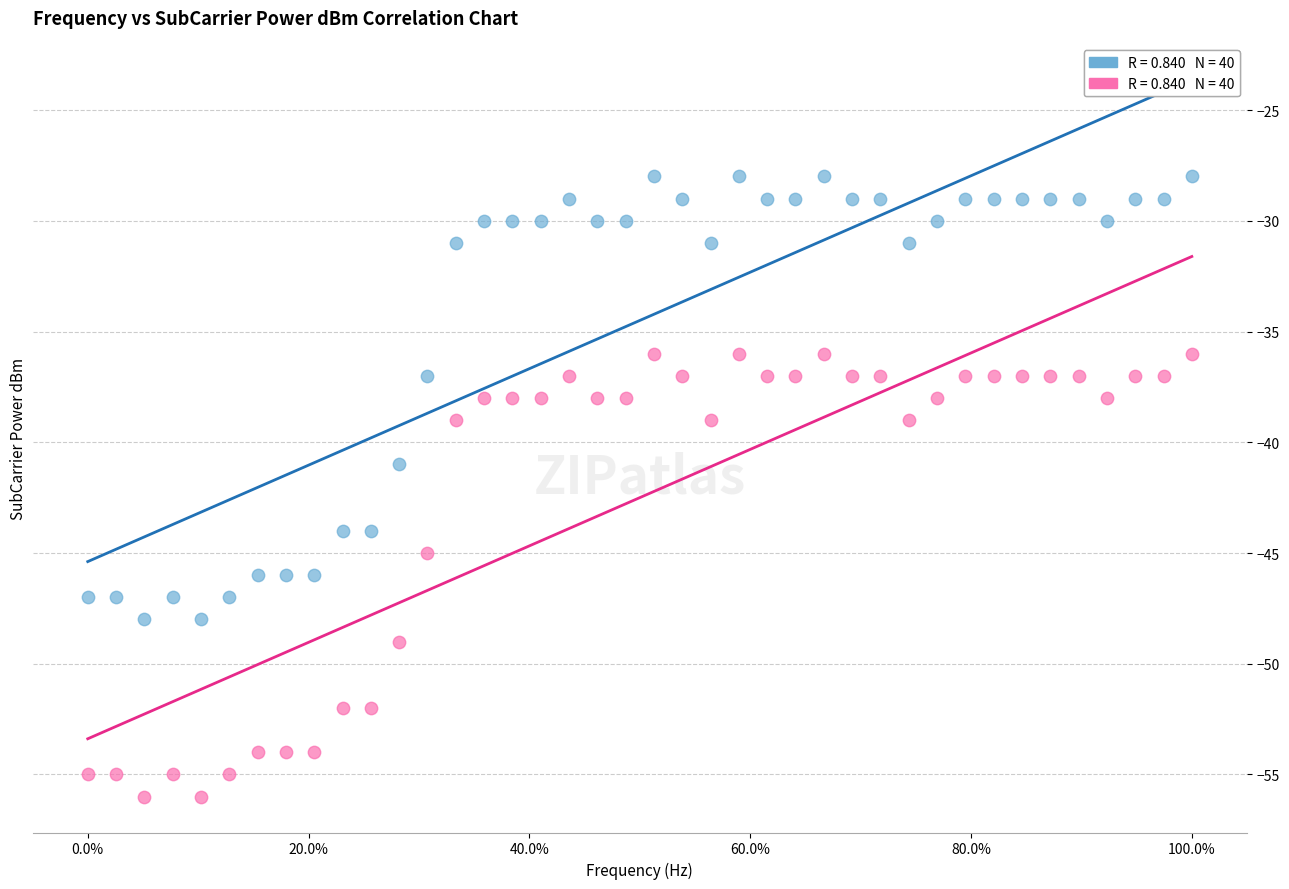

Across all series, what Y value is closest to -42?

-41